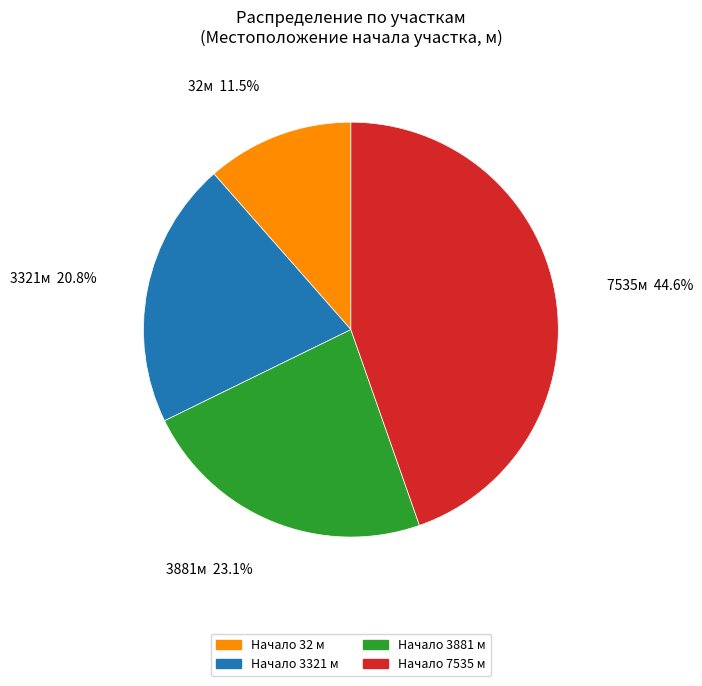

Is there a majority slice in this chart?

No